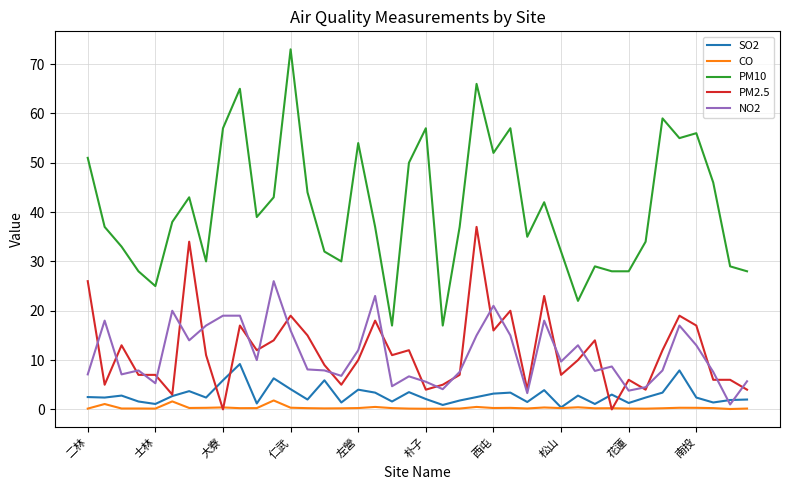

True or false: PM10 and SO2 intersect in this chart.

False